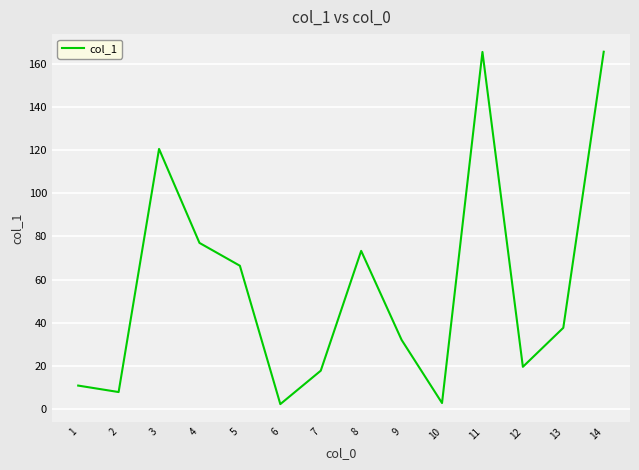

What is the maximum value shown in the chart?

165.7